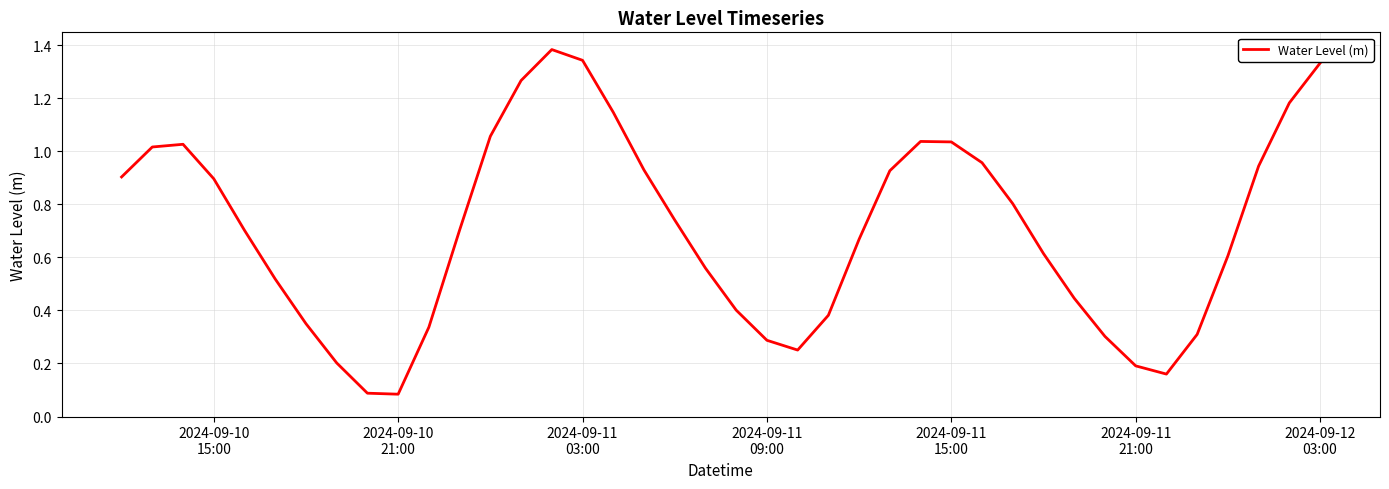

Does the chart display data point markers on the line(s)?

No